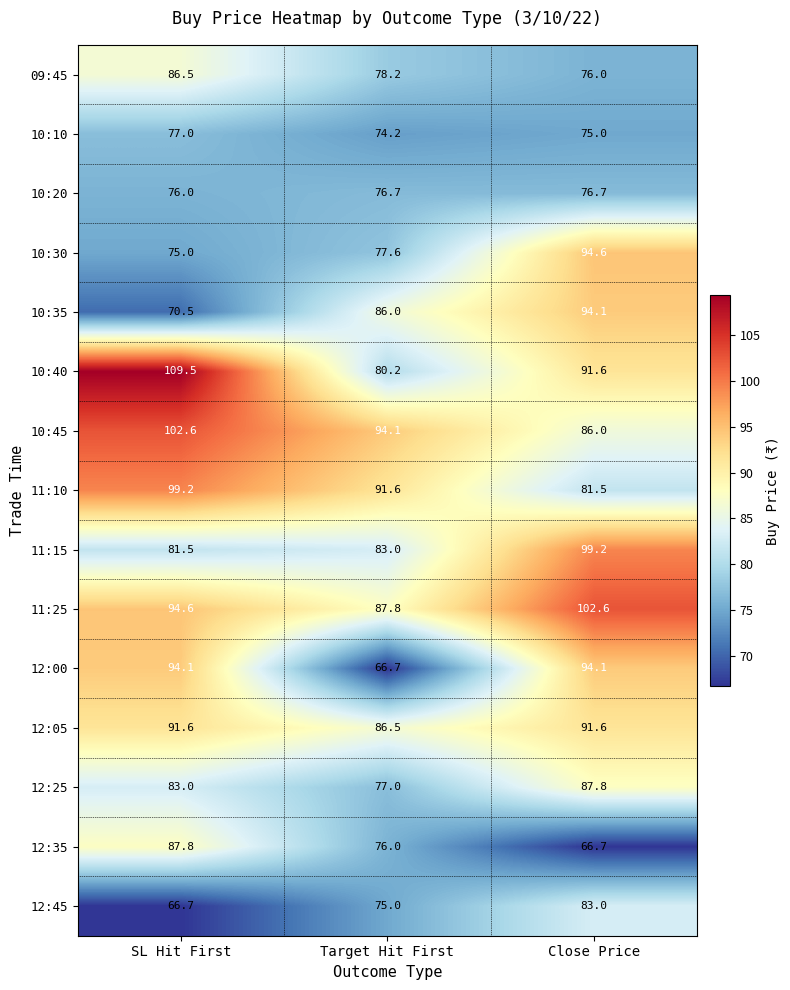

Read the 10:40 value at SL Hit First.

109.5